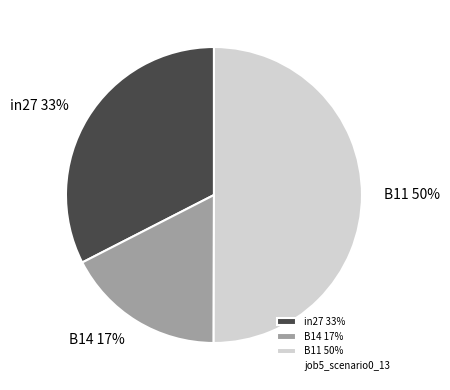

How many segments does this pie chart have?

3